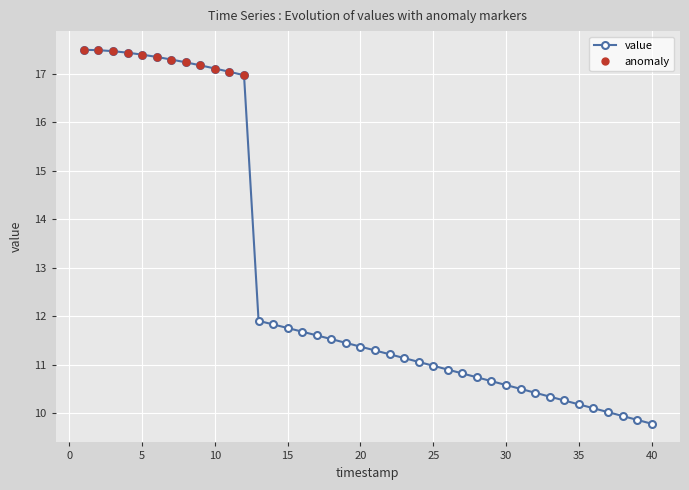

The value at 3 is 4.2. True or false?

False